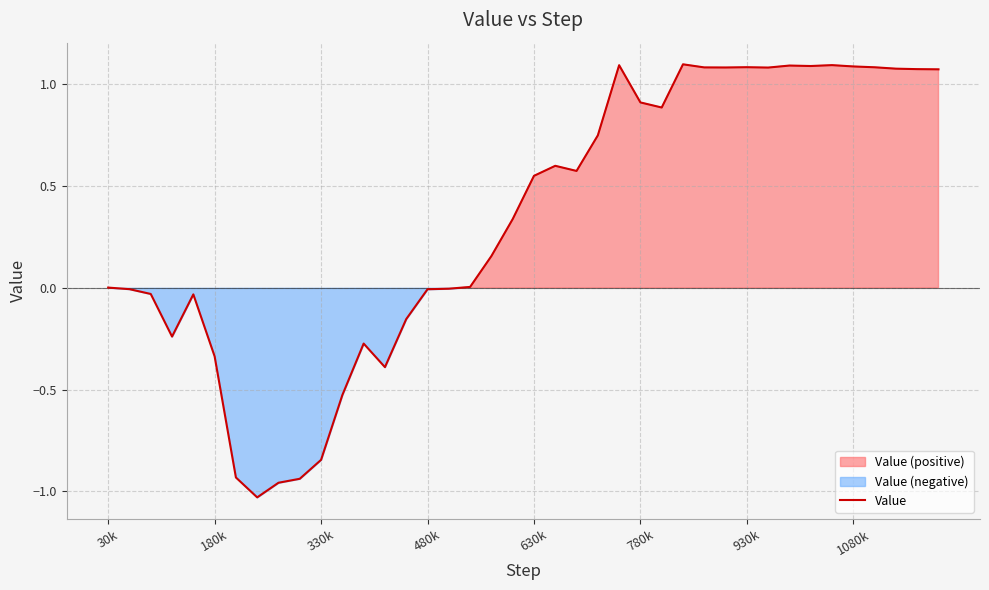

What is the greatest value displayed?

1.1